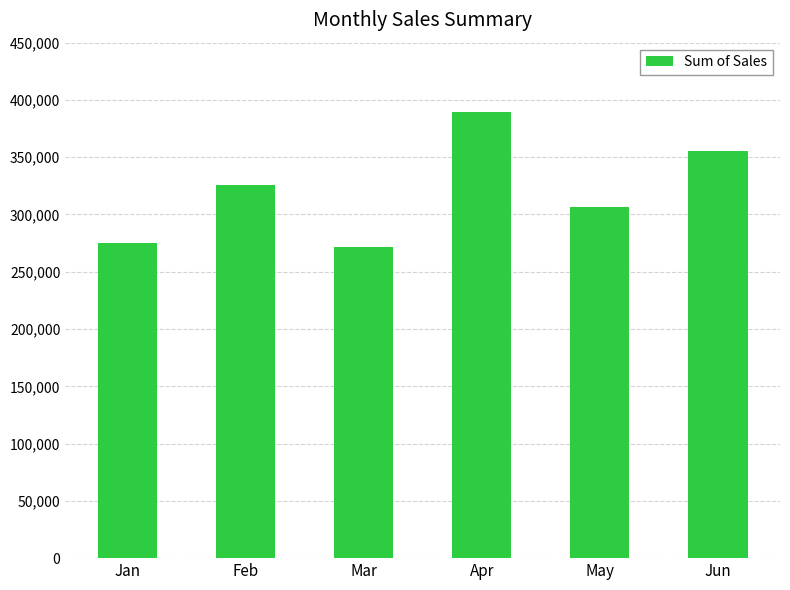

Where does the data first go above 326101?

Feb